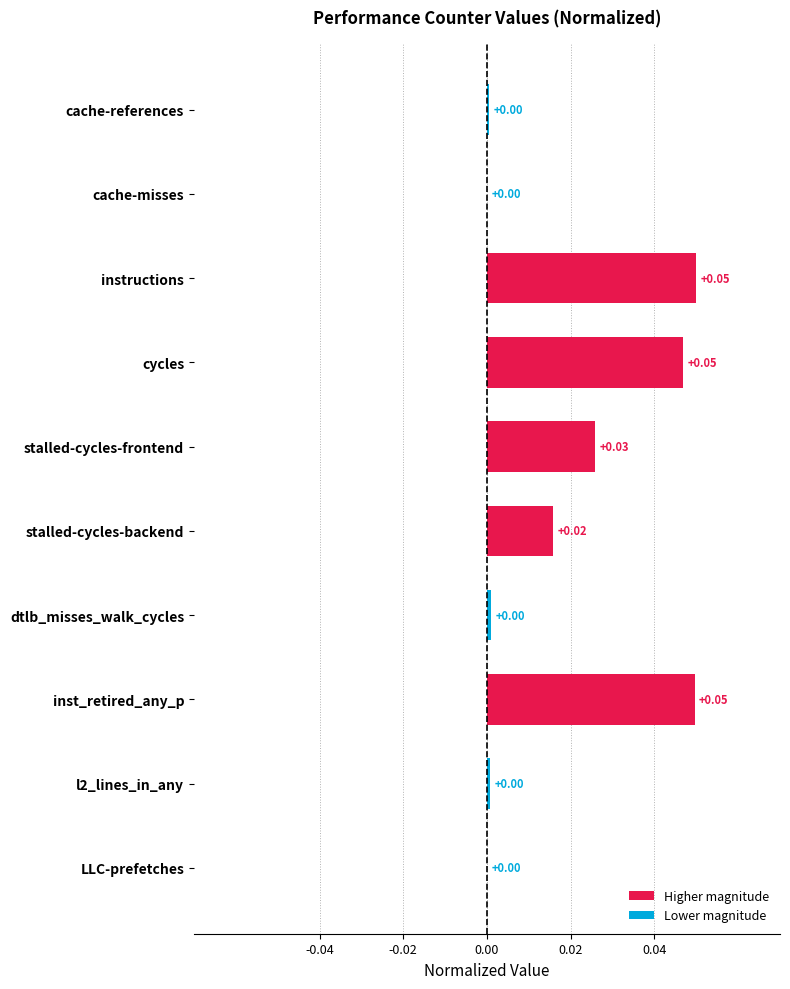

Are the bars horizontal?

Yes